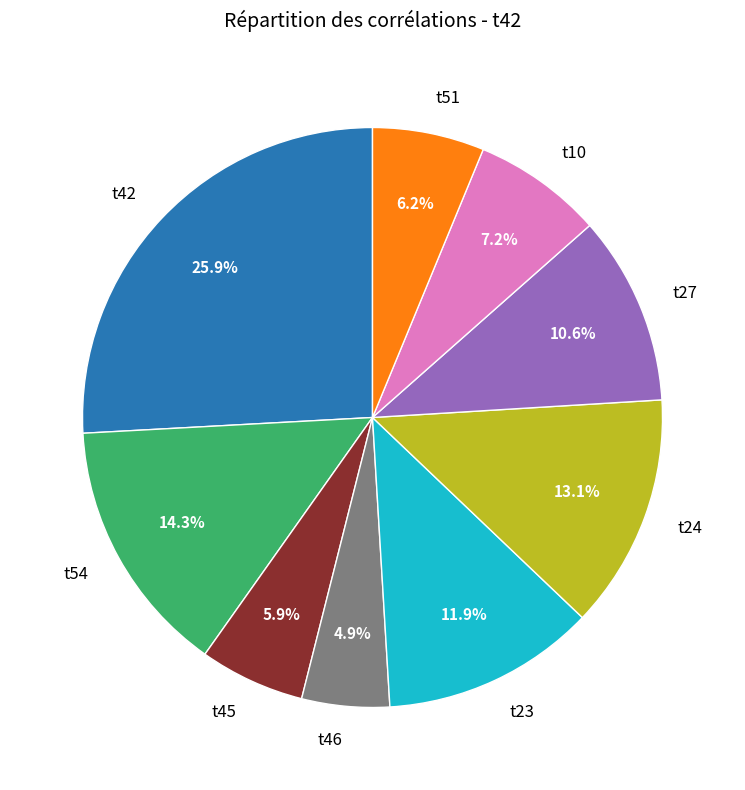

True or false: t10 accounts for 19% of the total.

False